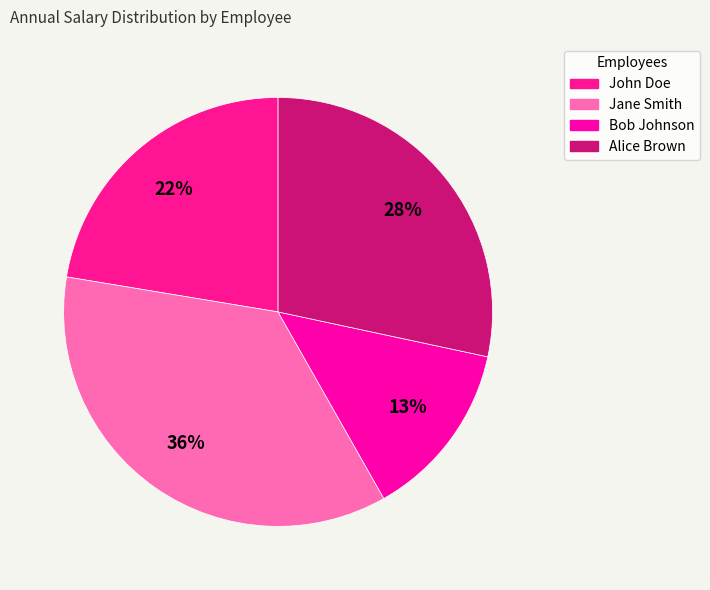

Rank the categories by value from highest to lowest.

Jane Smith, Alice Brown, John Doe, Bob Johnson